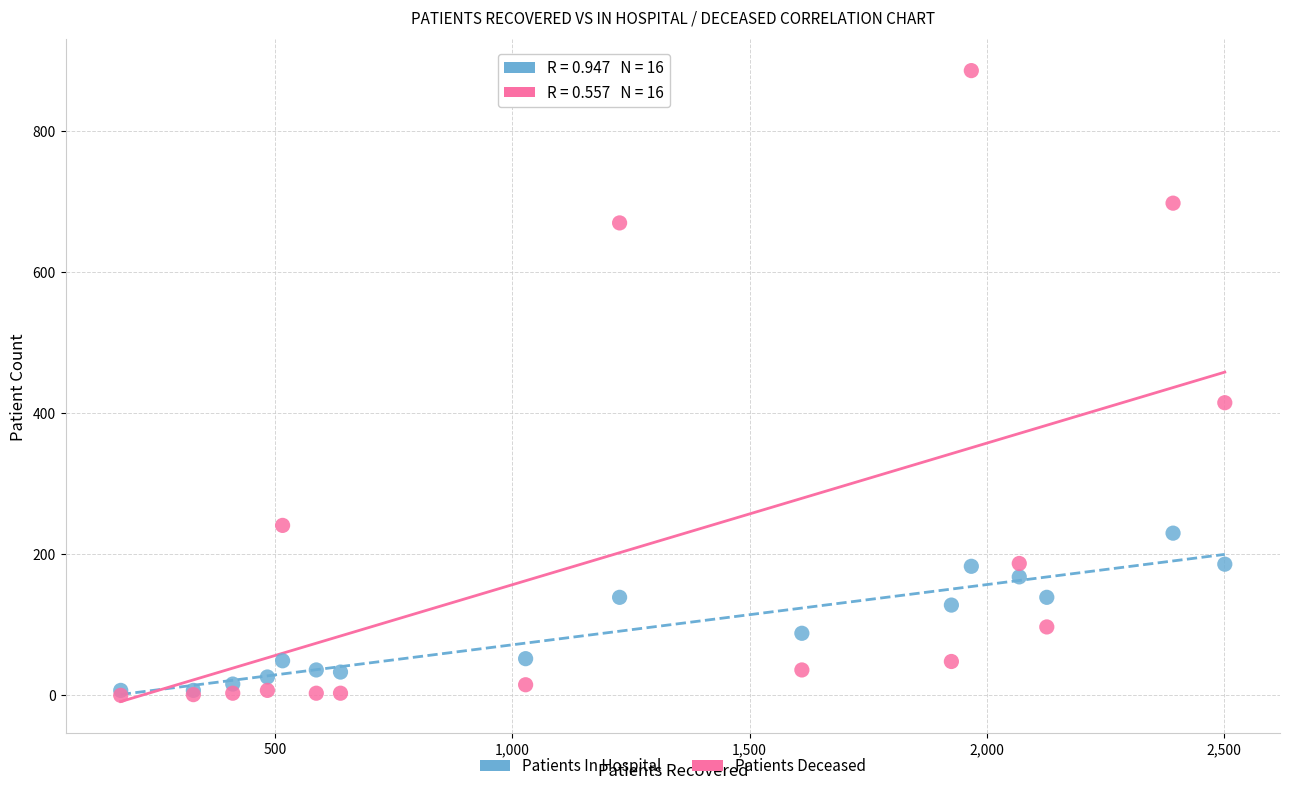

Across all series, what Y value is closest to 443?

415